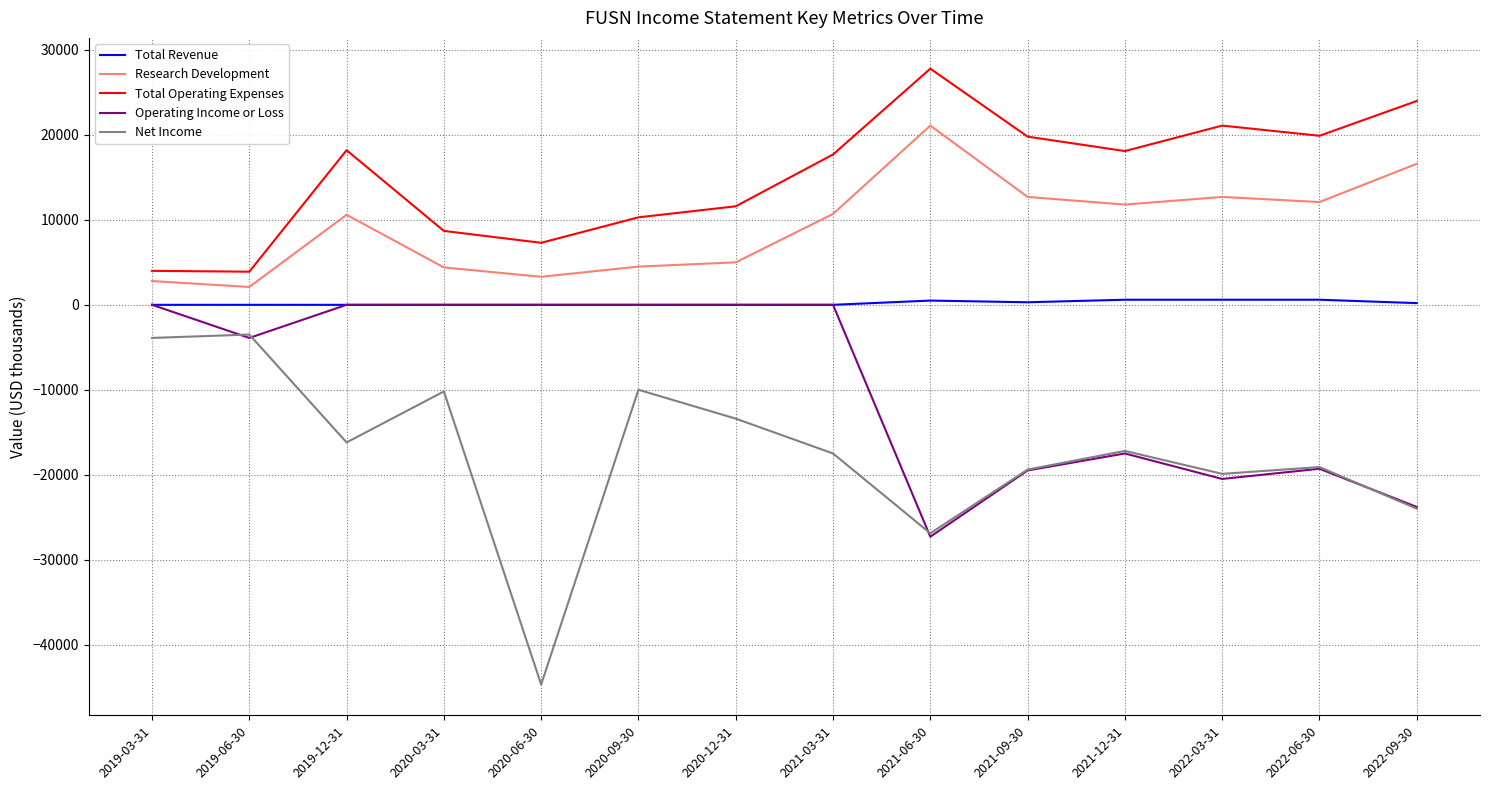

Which category has the lowest value across all series?

2020-06-30